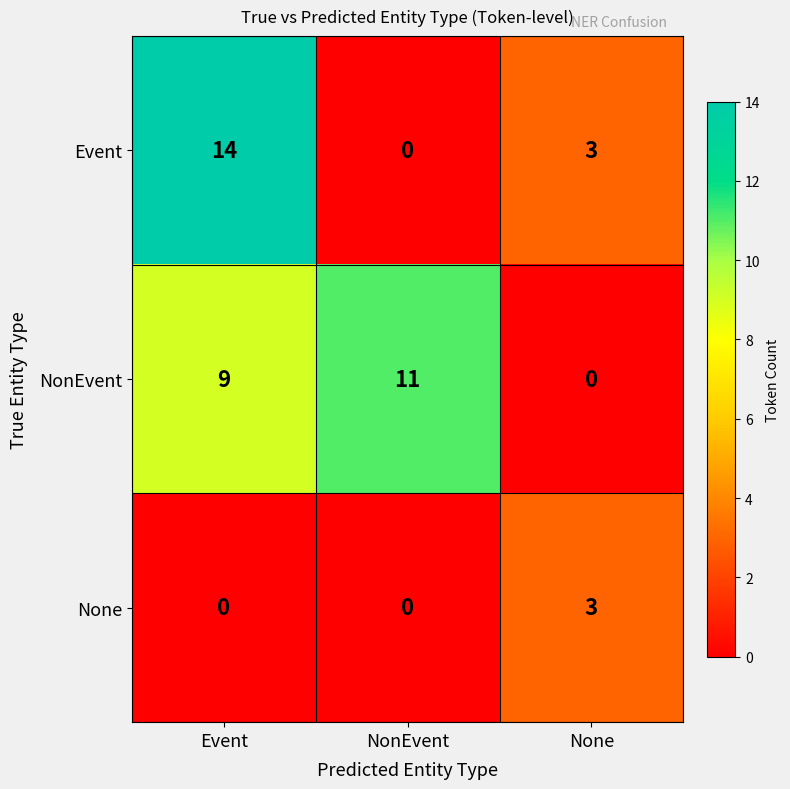

Which series has the largest range (max minus min)?

Event